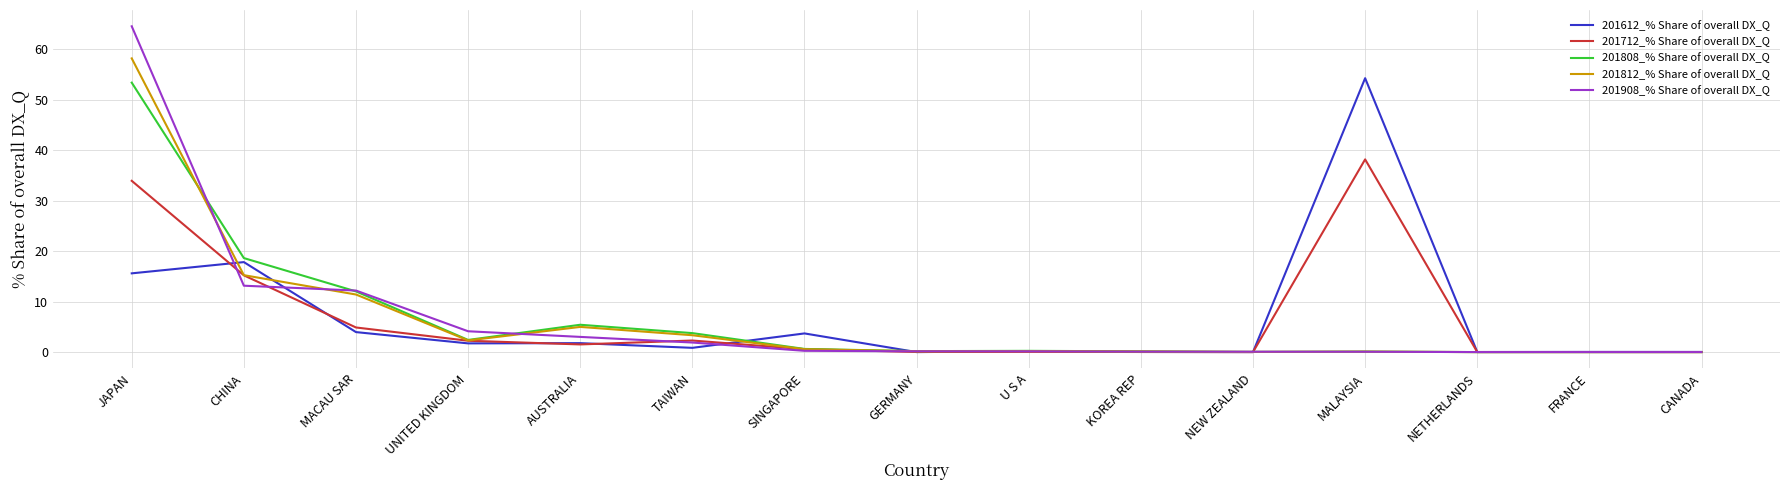

Is this an area chart (filled region under the line)?

No